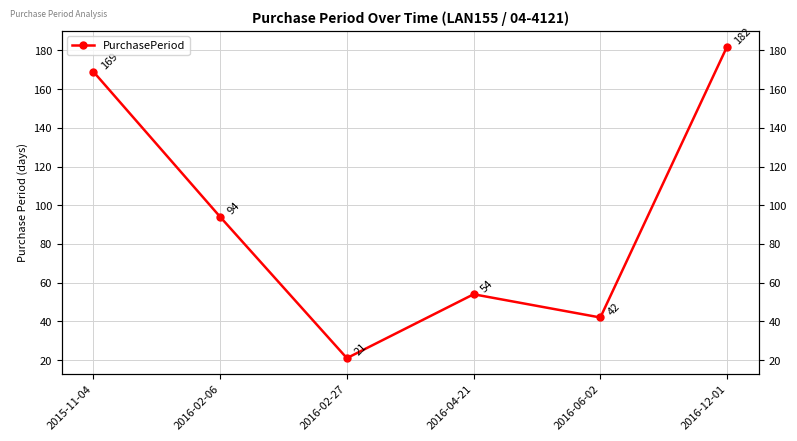

What is the label of the 5th point from the left?

2016-06-02